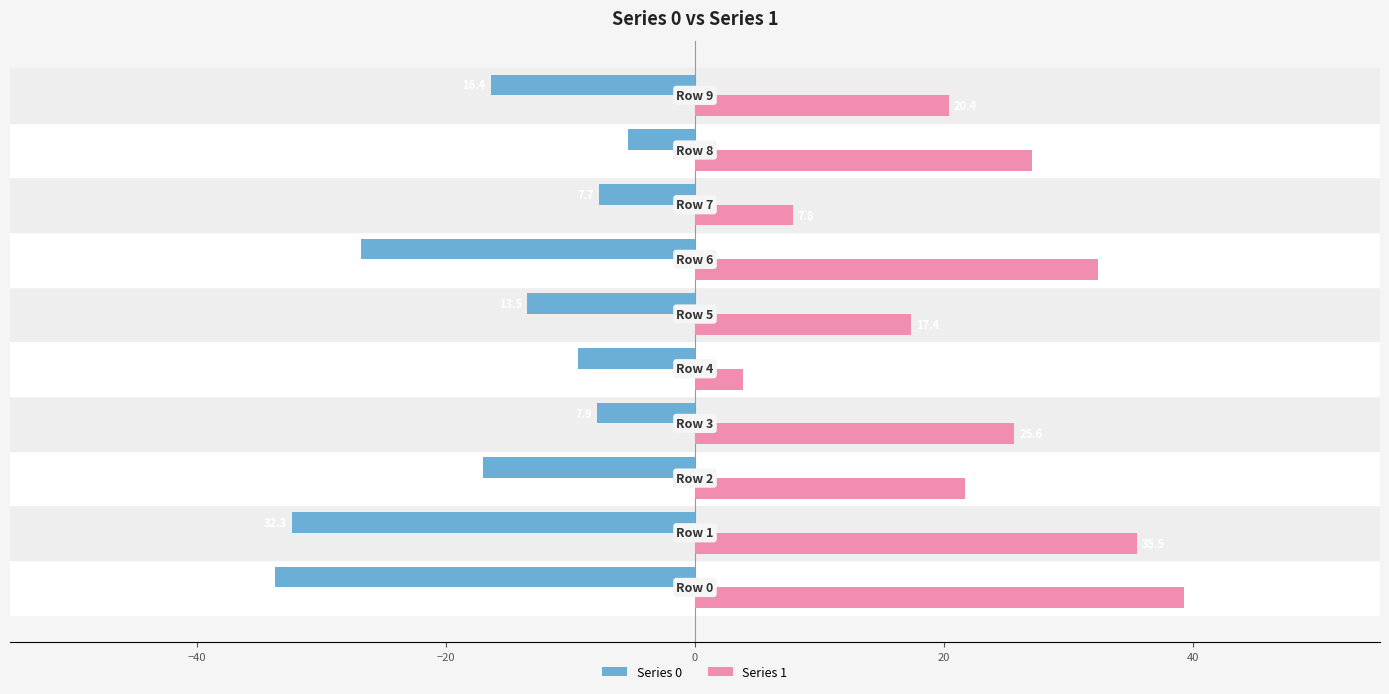

Rank the series by their maximum value, from lowest to highest.

Series 0, Series 1